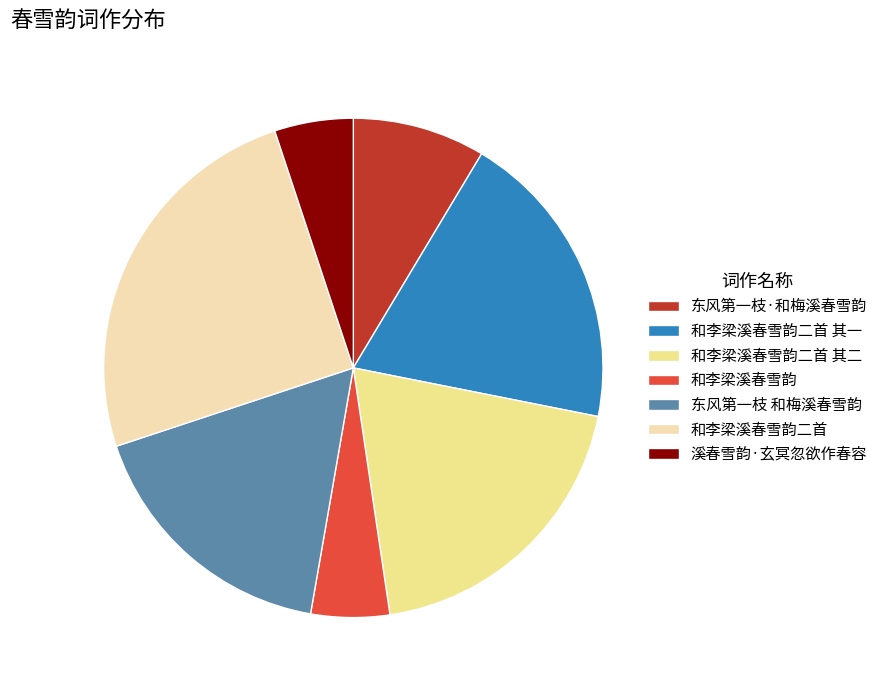

Is there any slice that represents more than half of the pie?

No